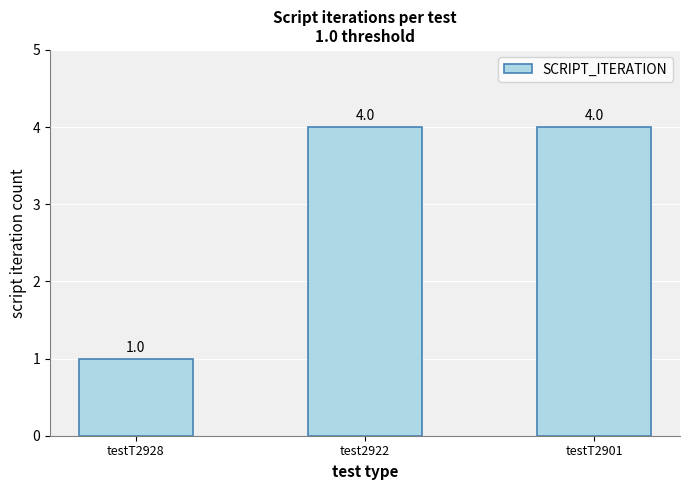

True or false: the data shows 1 at testT2901.

False